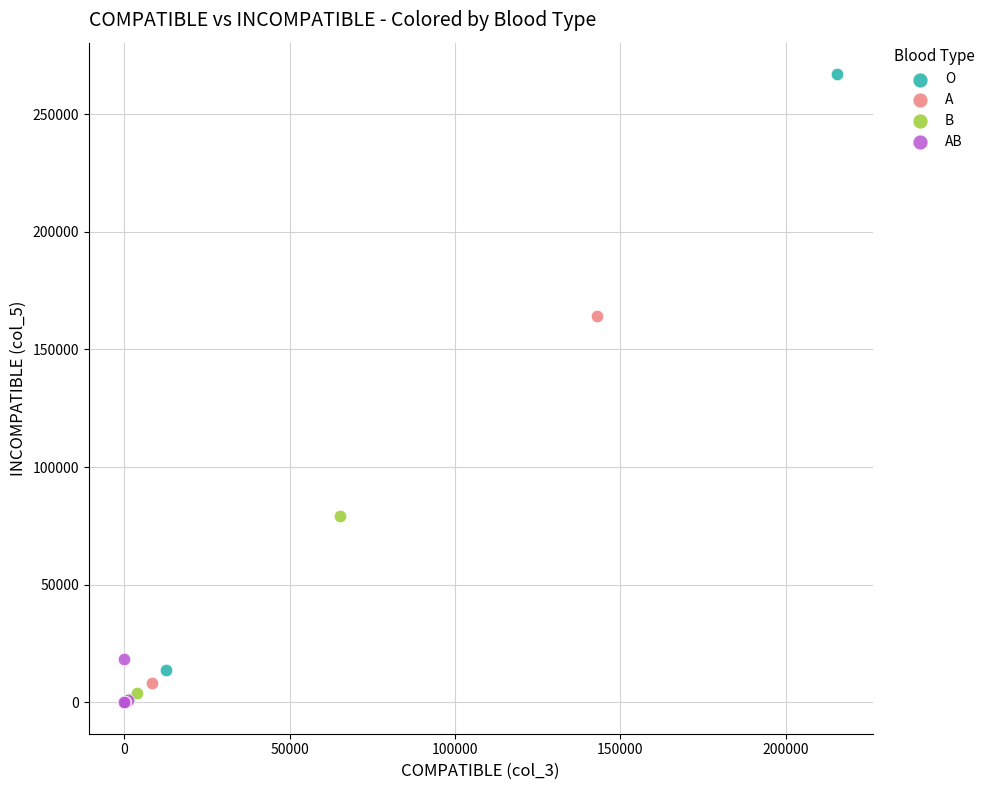

Which series has the widest spread of Y values?

O